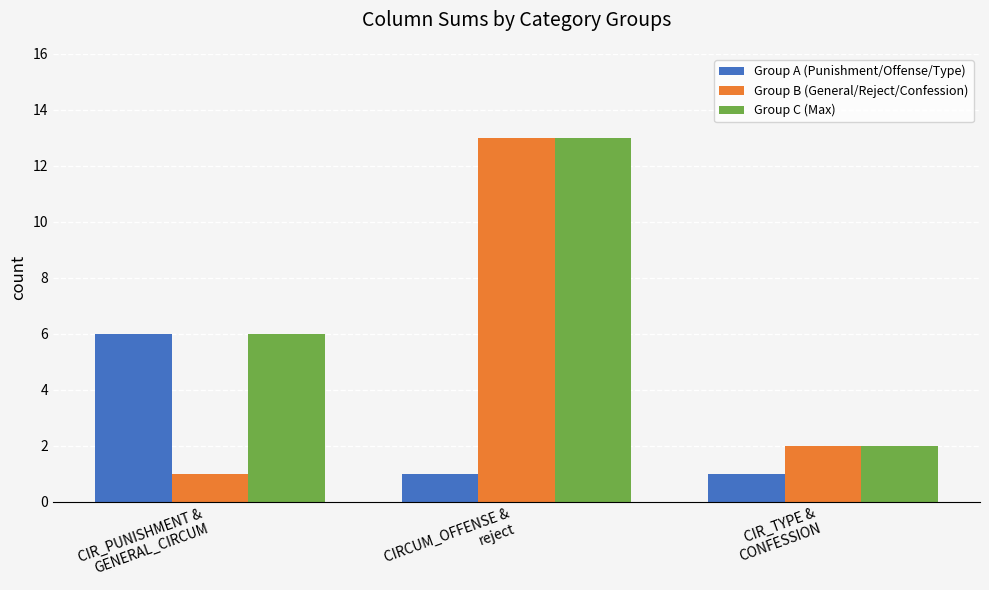

Is the value of Group B (General/Reject/Confession) at CIRCUM_OFFENSE &
reject greater than the value of Group A (Punishment/Offense/Type) at CIR_TYPE &
CONFESSION?

Yes